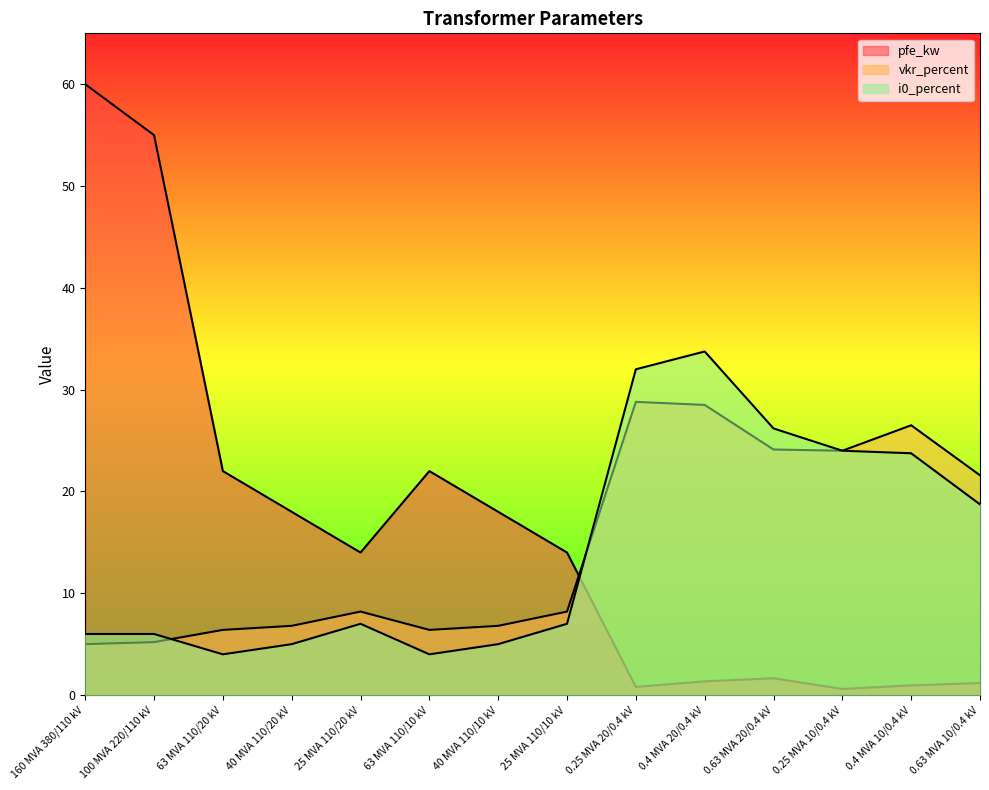

What is the lowest value of the vkr_percent series?

5.0